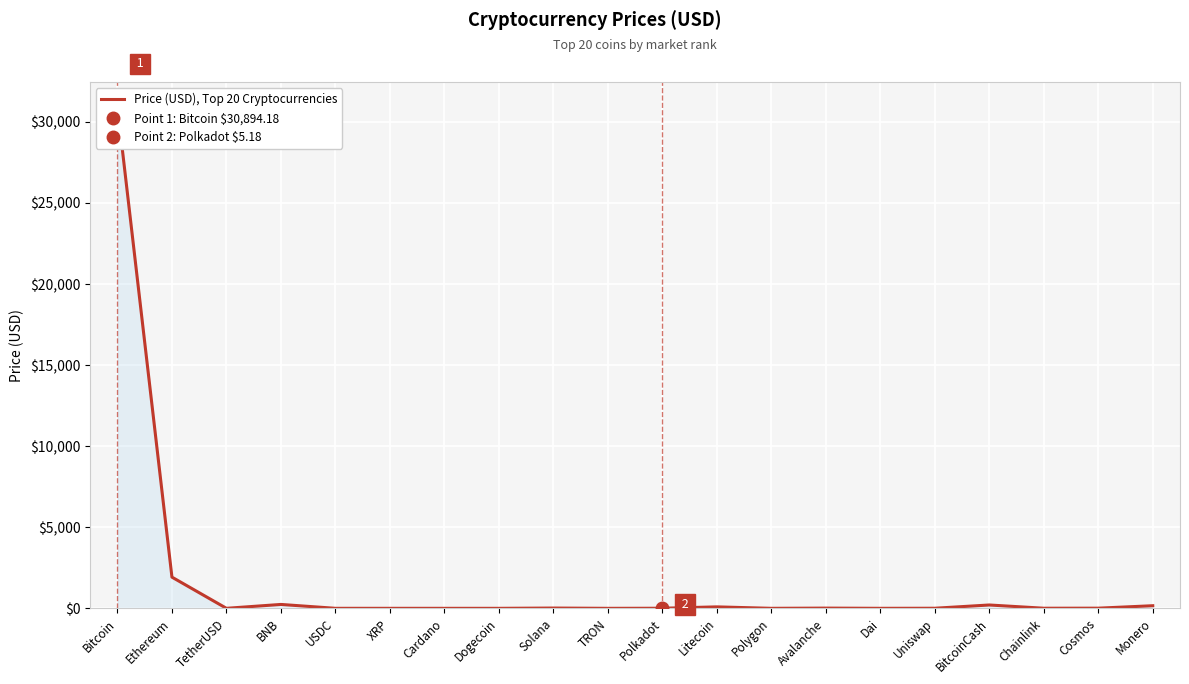

Where is the first local maximum?

BNB